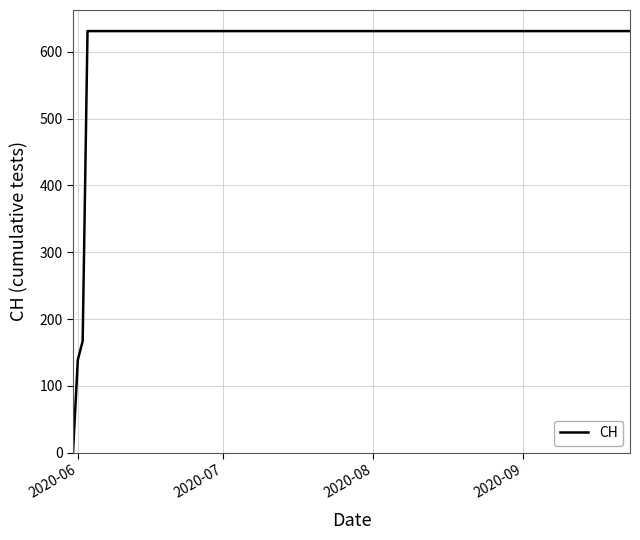

What is the average value?

552